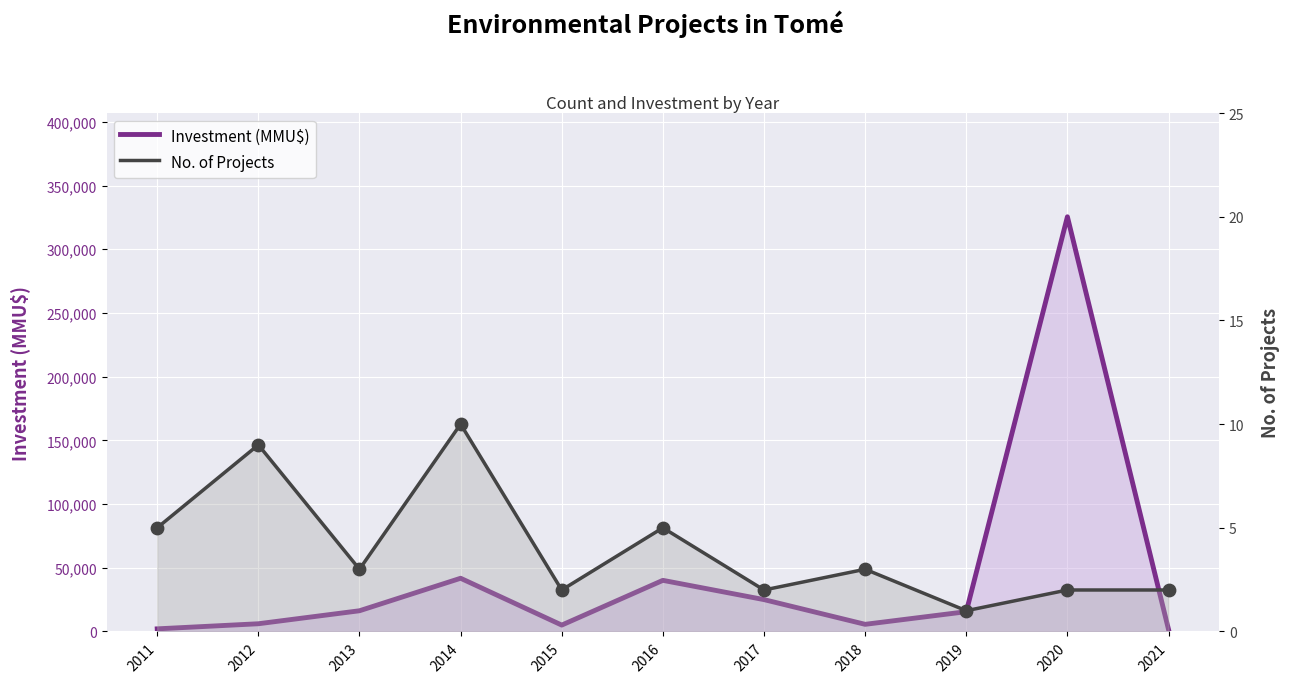

Is the value of Investment (MMU$) at 2012 greater than the value of No. of Projects at 2021?

Yes